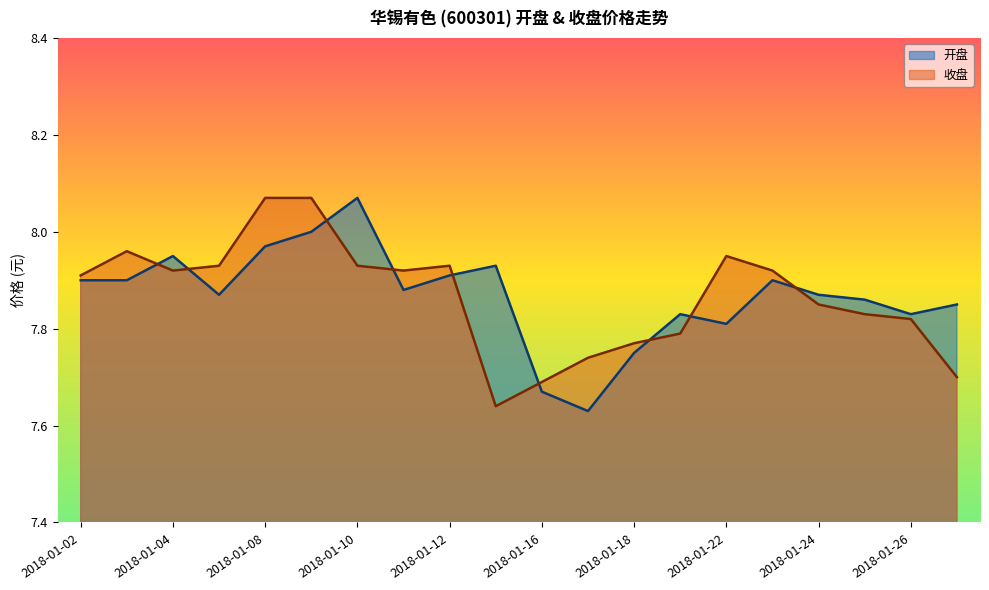

Rank the series by their maximum value, from highest to lowest.

开盘, 收盘